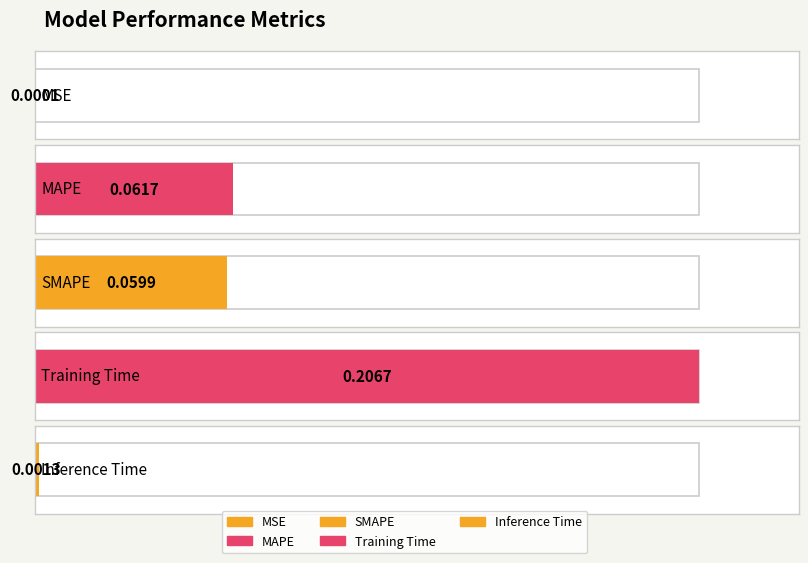

The chart shows a value of 0.0 at MAPE. True or false?

False